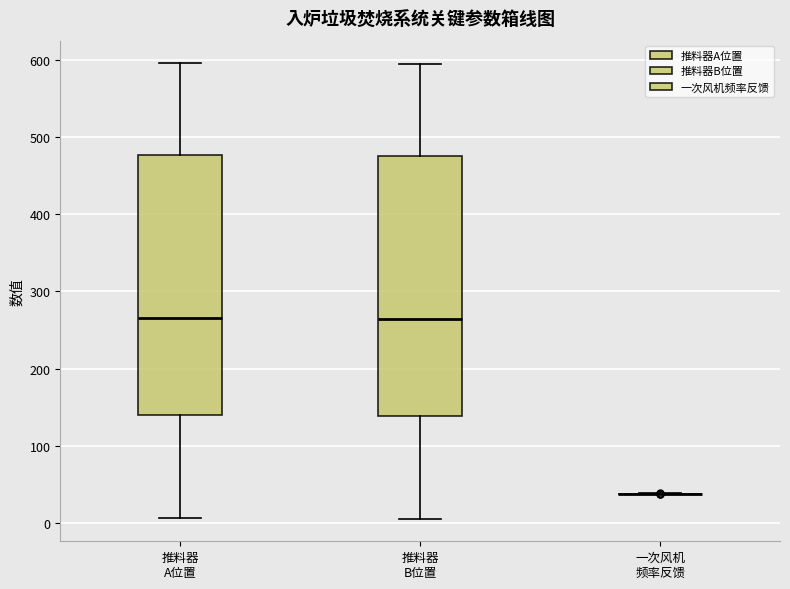

Reading left to right, transcribe this box plot: for each box, give where its median line is, the range the box spans, and where its two whiskers end, as read against the y-axis. The values are not printed on the chart, so give them approximately, as read against the axis.

推料器 A位置: median 260, box 140 to 480, whiskers 10 to 600
推料器 B位置: median 260, box 140 to 480, whiskers 10 to 600
一次风机 频率反馈: box collapsed to a line at 40, whiskers 40 to 40